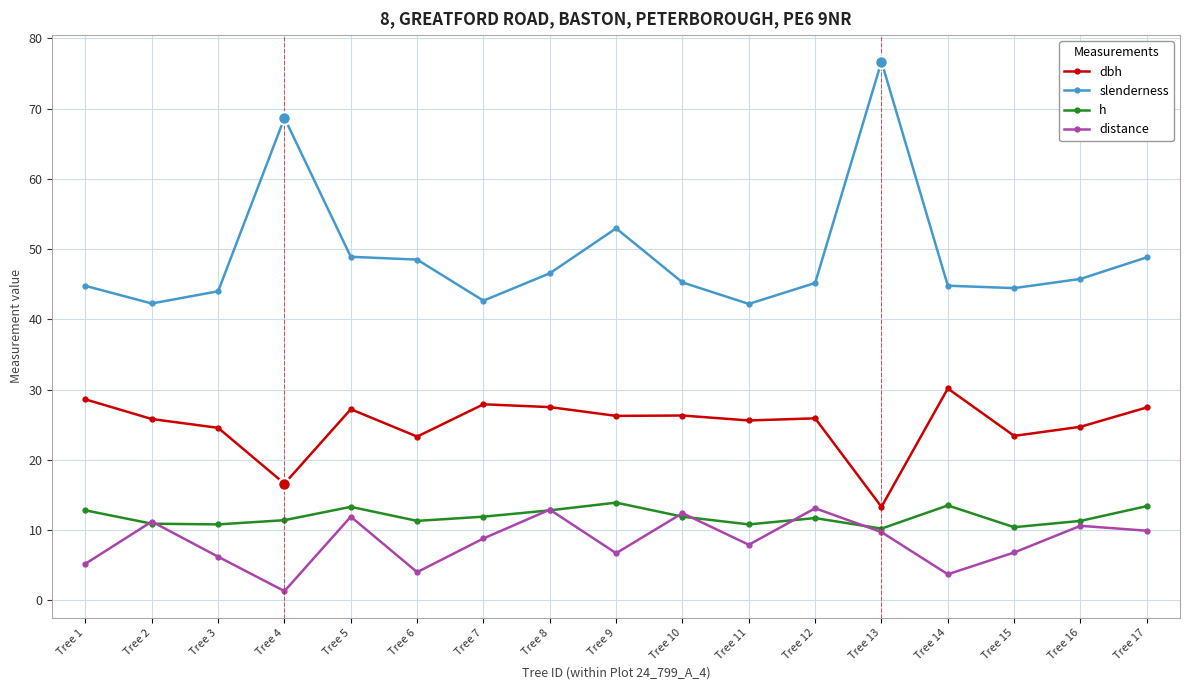

Where is slenderness nearest to the value 59?

Tree 9